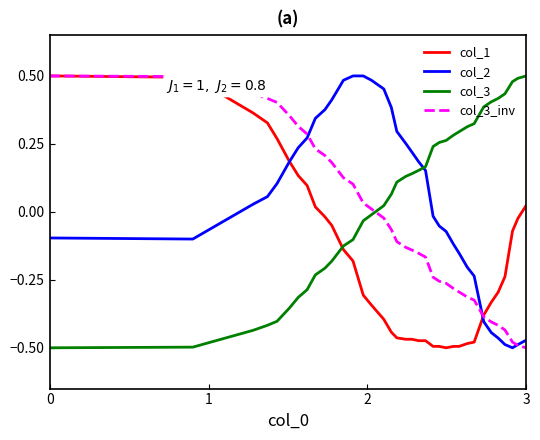

How many times do col_3 and col_3_inv cross each other?

1